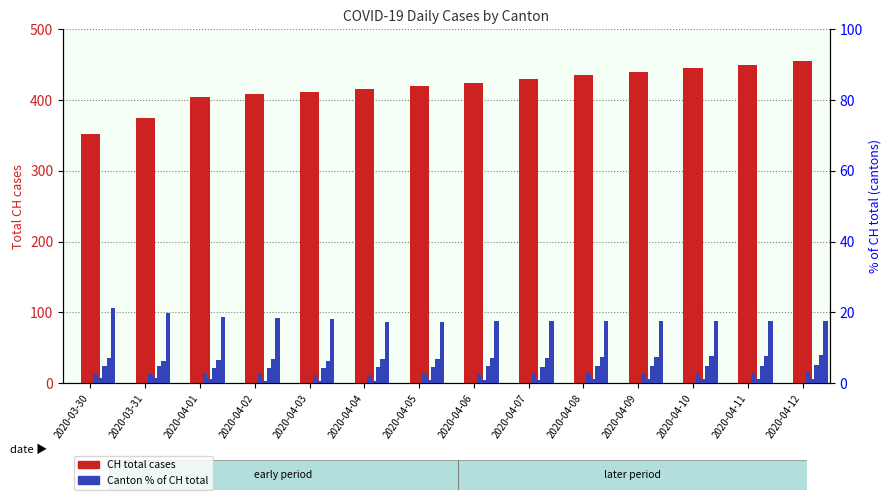

True or false: BL has a value of 4.8 at 2020-04-08.

True